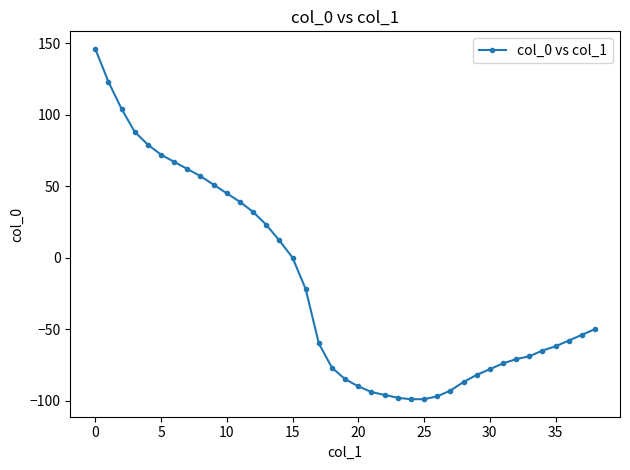

Count the number of values greater than -58.

19